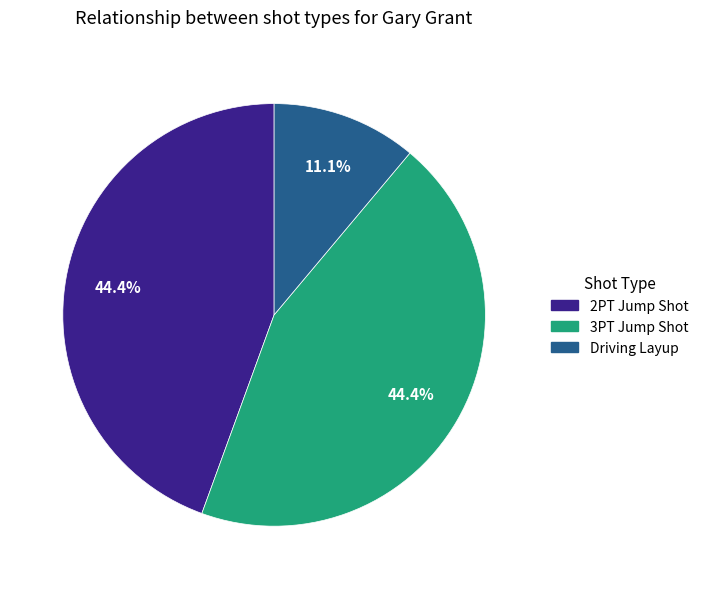

Is there a majority slice in this chart?

No